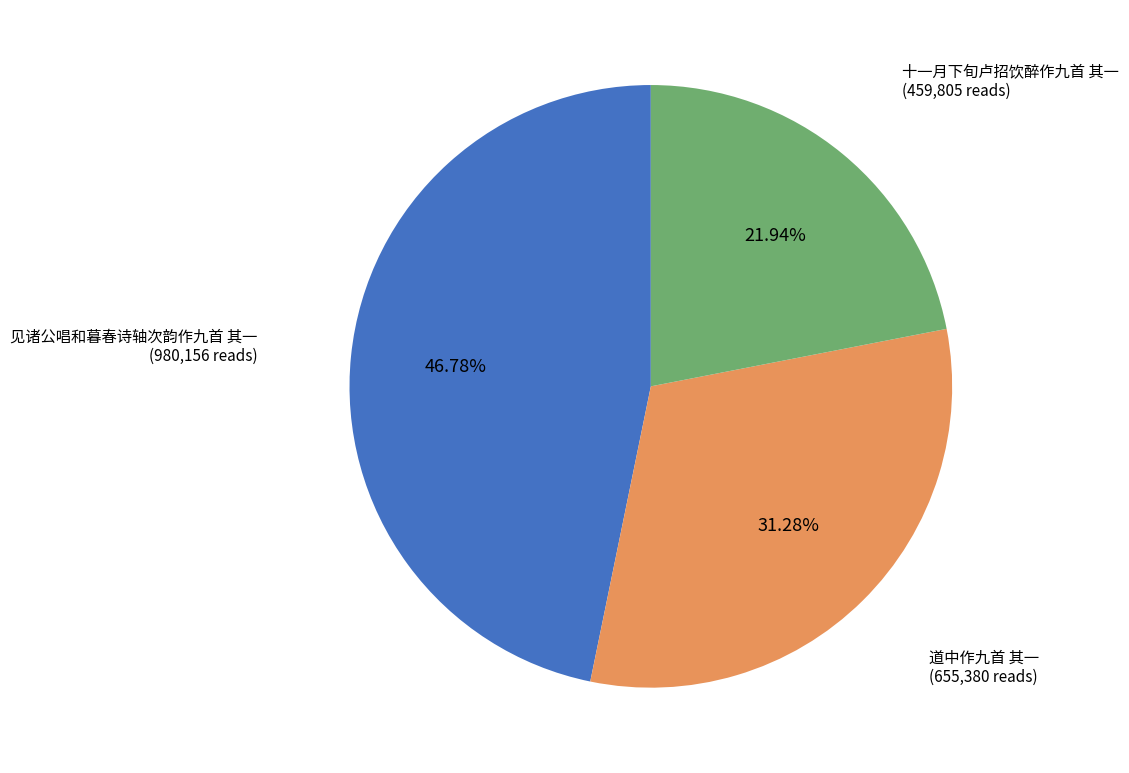

How many segments does this pie chart have?

3